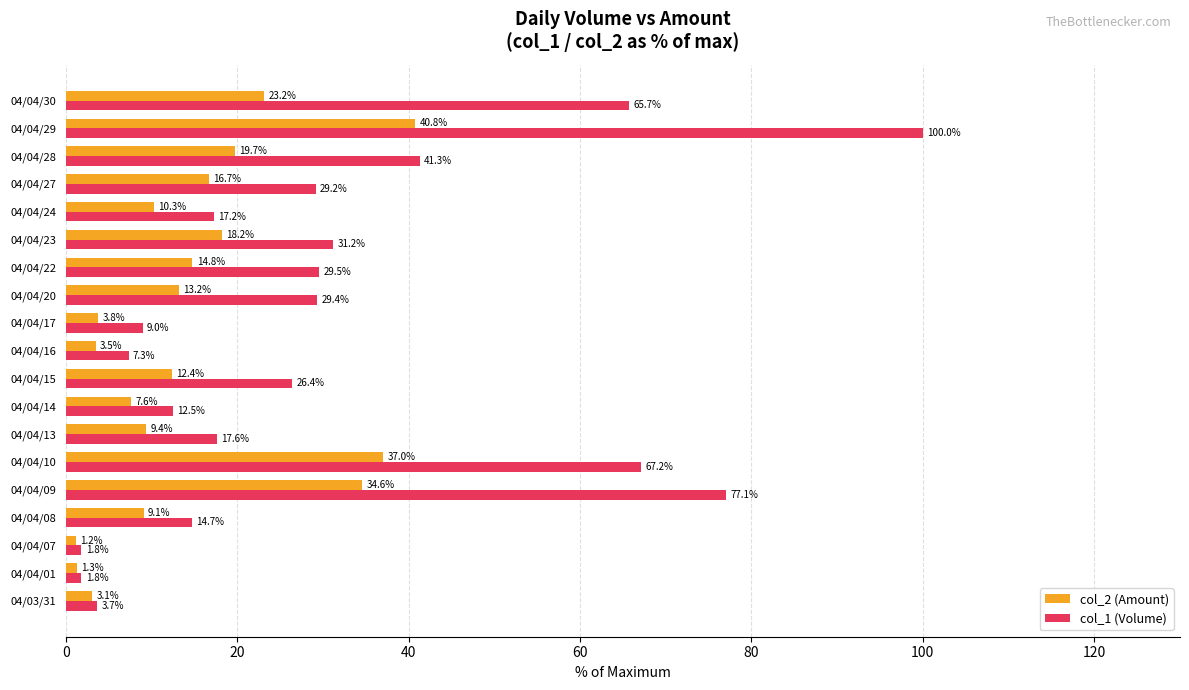

What is the difference between the maximum and minimum values in the col_2 (Amount) series?

39.6